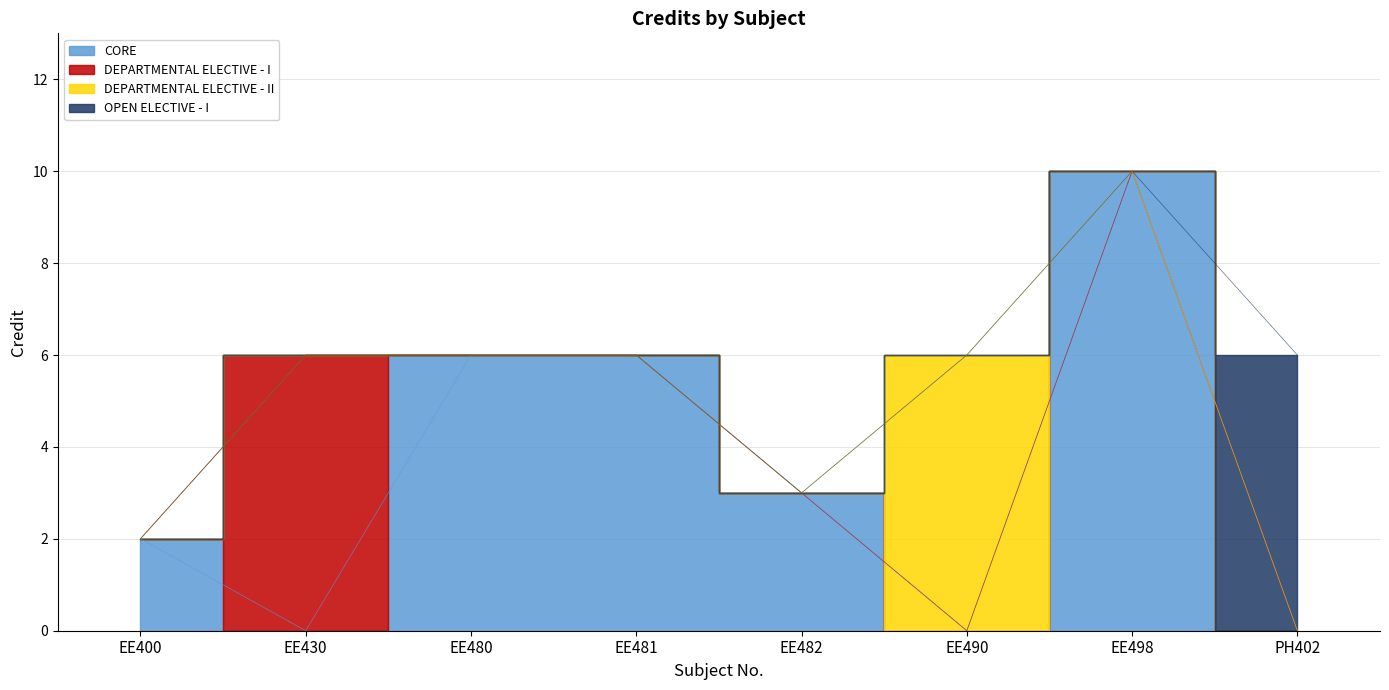

Reading left to right, transcribe all the data shown in this chart.

EE400=2	EE430=6	EE480=6	EE481=6	EE482=3	EE490=6	EE498=10	PH402=6